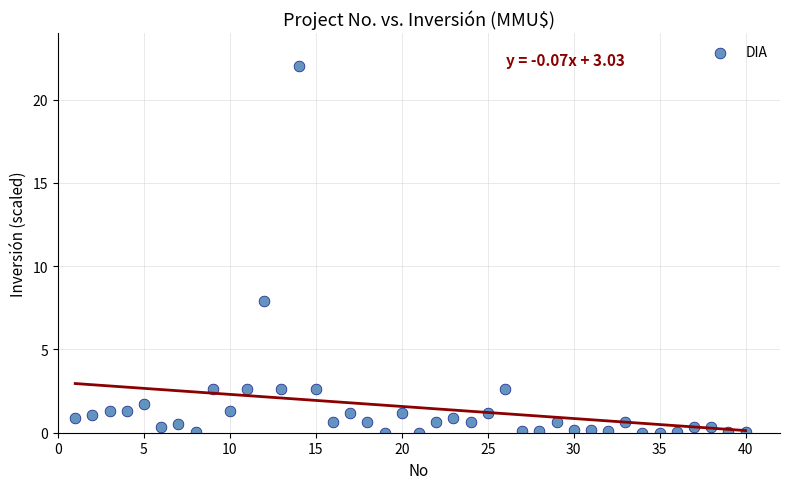

What is the range of Y values (max minus min)?

22.0